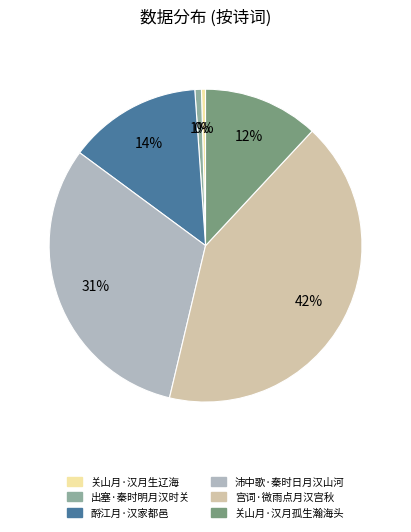

Combined, do 沛中歌·秦时日月汉山河 and 酹江月·汉家都邑 account for over 50%?

No